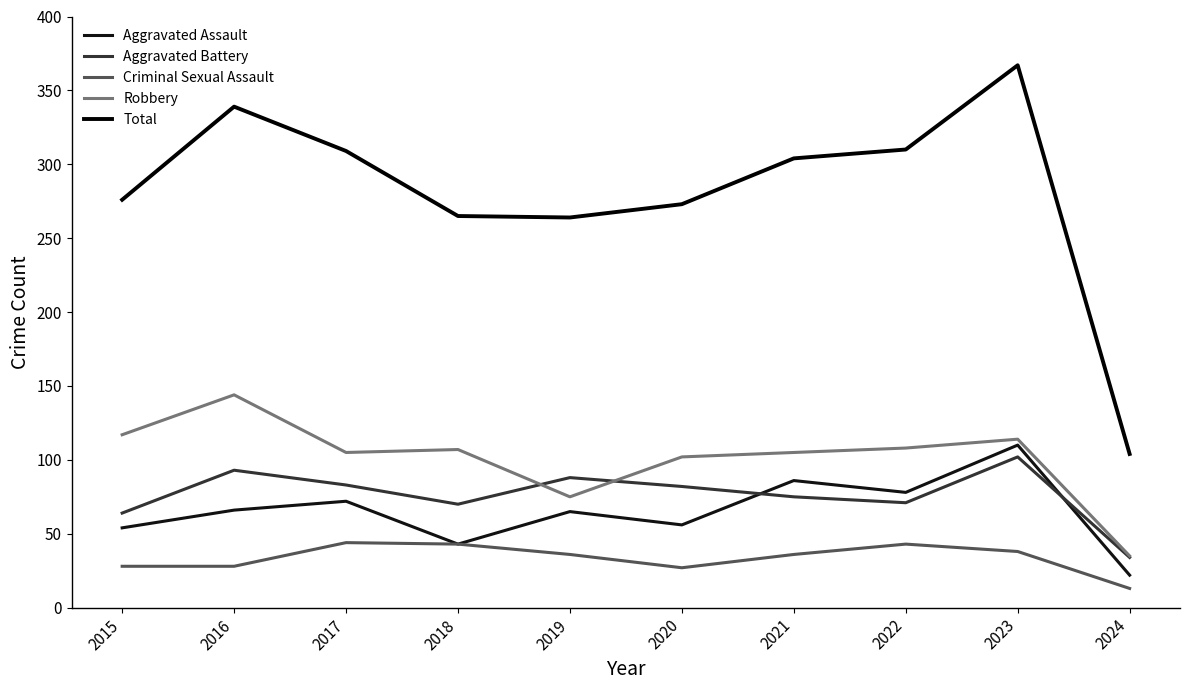

What is the smallest value displayed?

13